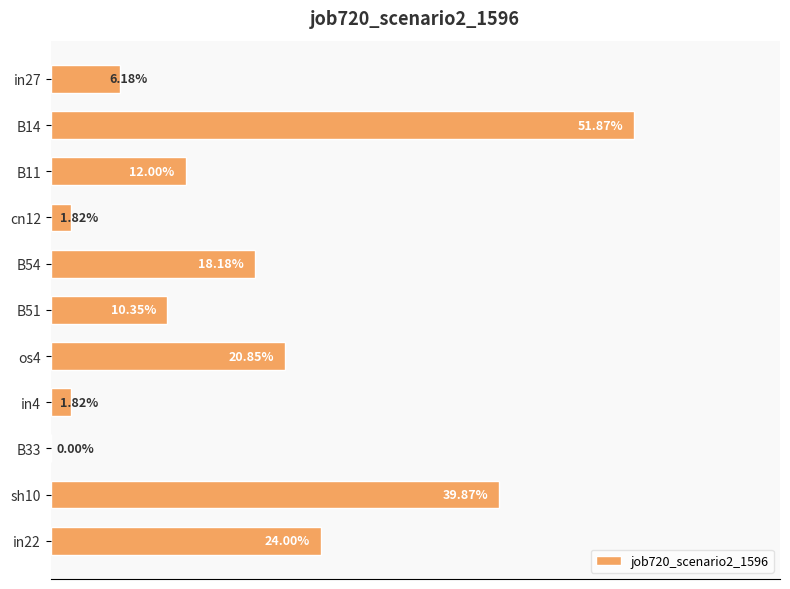

Are the bars horizontal?

Yes